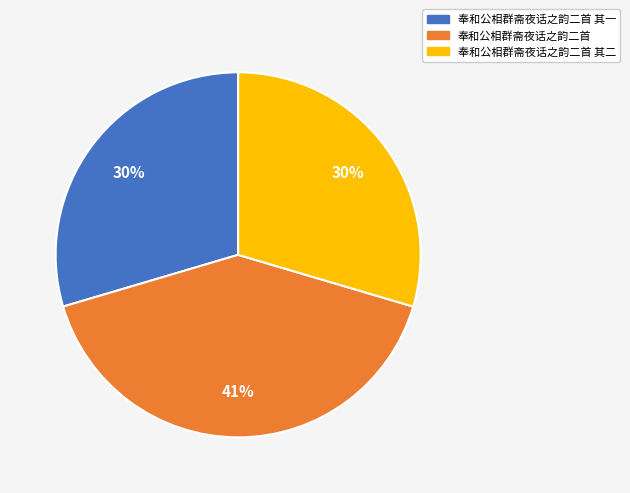

The 奉和公相群斋夜话之韵二首 slice represents 52% of the pie. True or false?

False